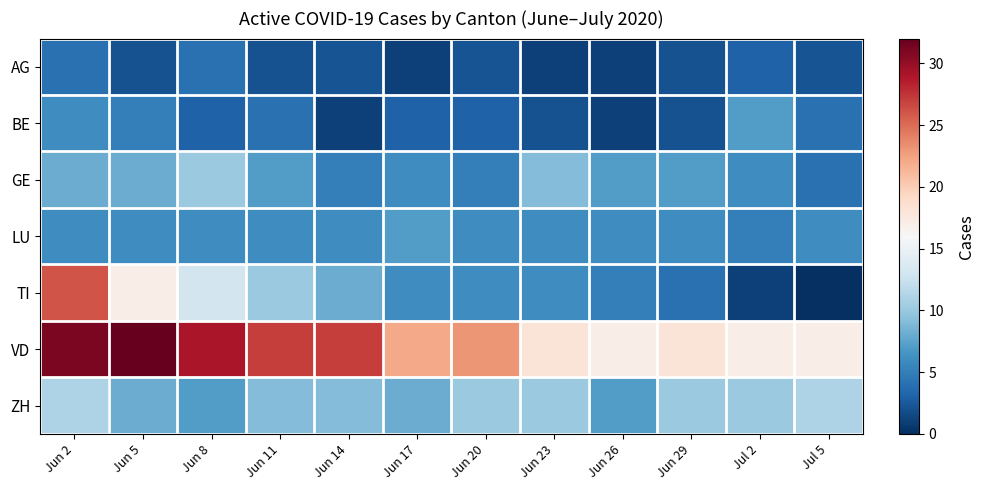

Which series has the widest spread of values?

TI